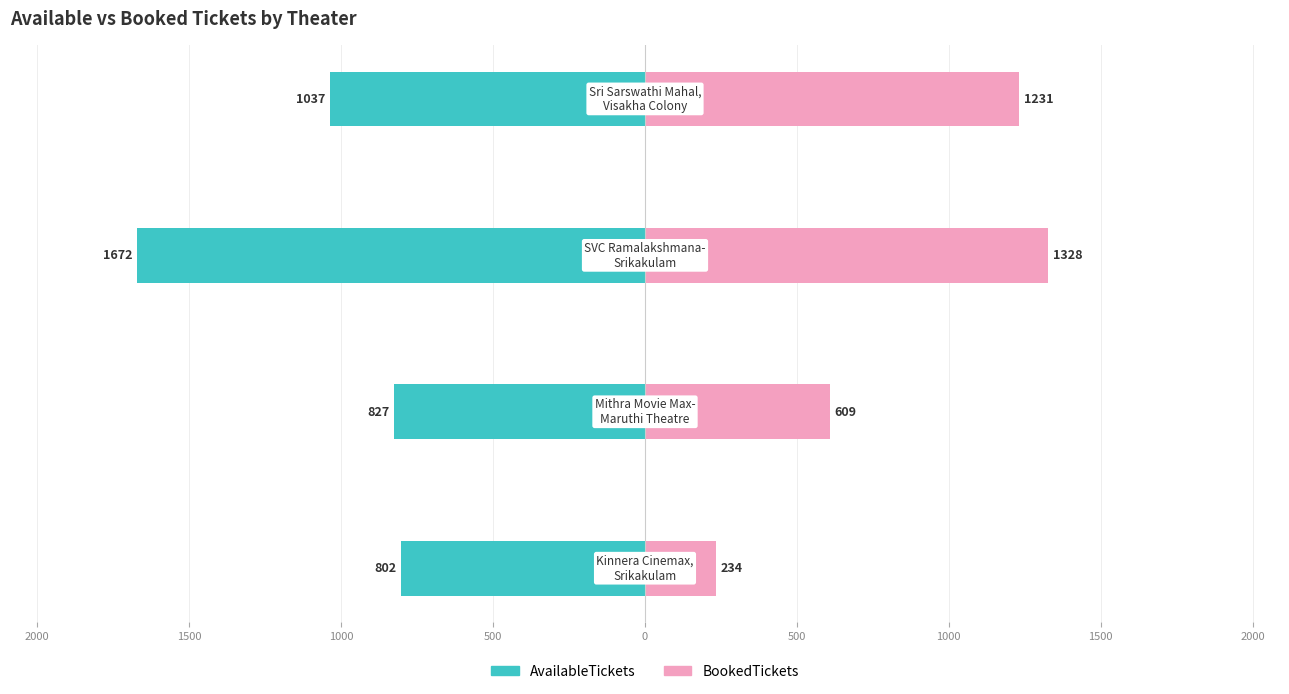

How many series are shown in this chart?

2